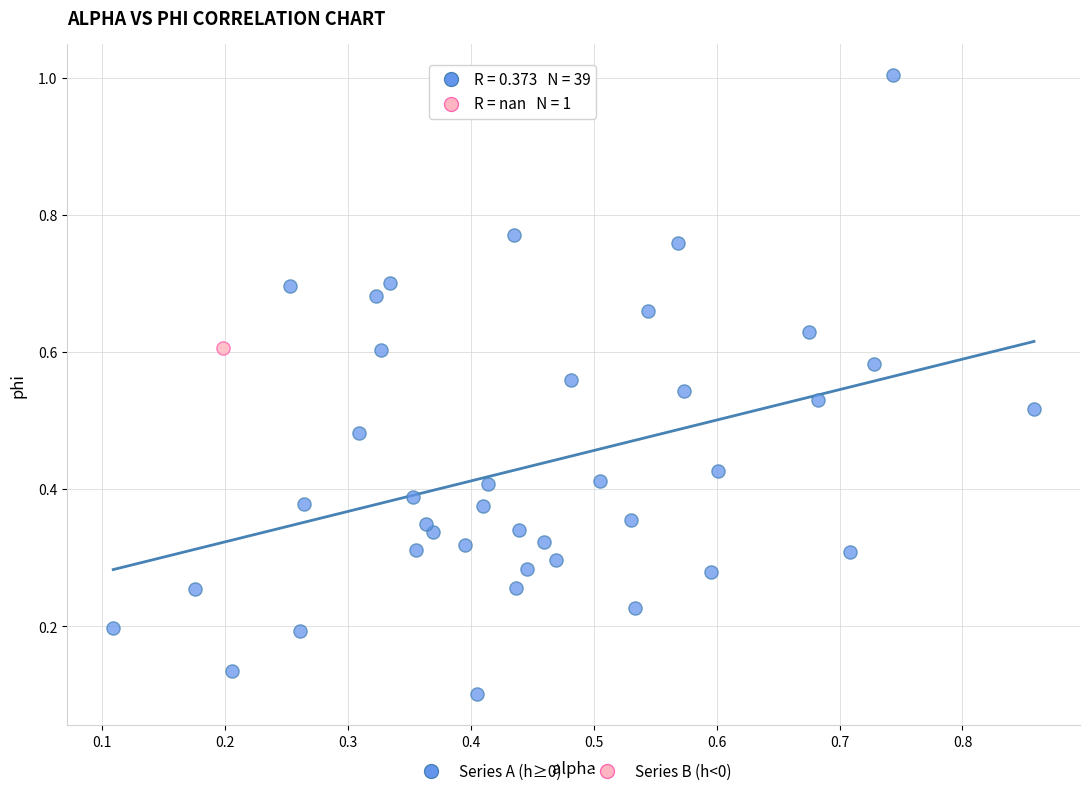

What are all the series names shown in the legend?

Series A (h≥0), Series B (h<0)